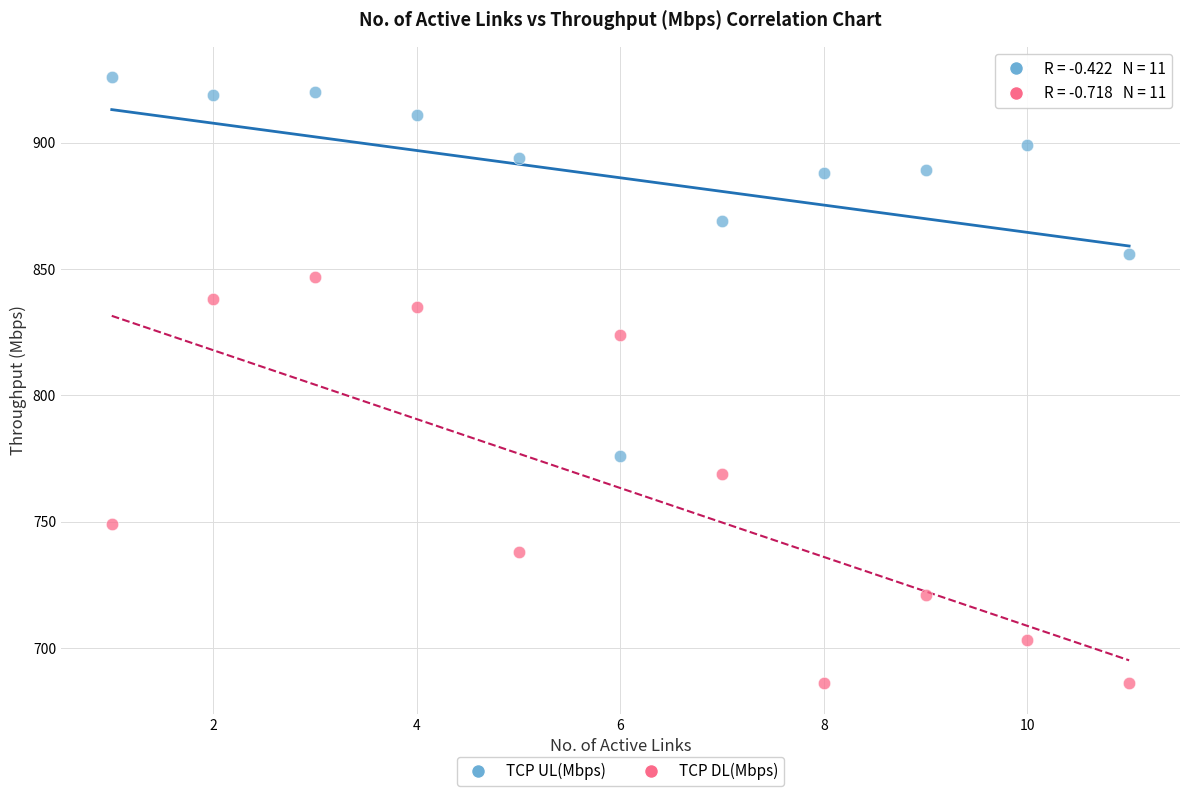

What are all the series names shown in the legend?

TCP UL(Mbps), TCP DL(Mbps)